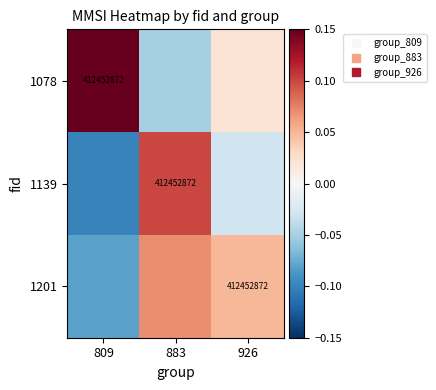

At which category is the sum across all series the highest?

883